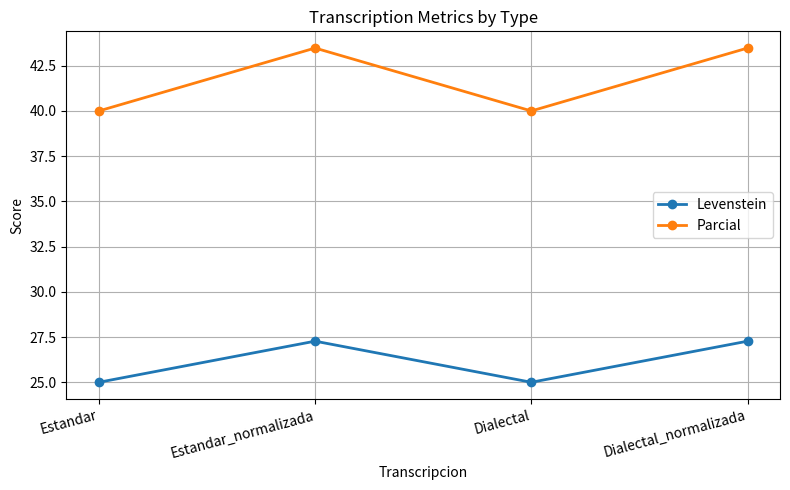

Rank the series by their maximum value, from highest to lowest.

Parcial, Levenstein